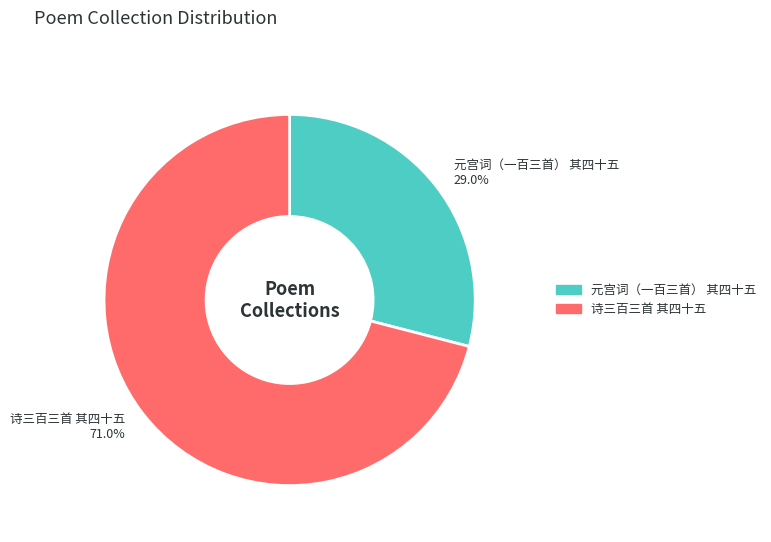

Combined, what portion of the pie is 诗三百三首 其四十五 and 元宫词（一百三首） 其四十五?

100.0%